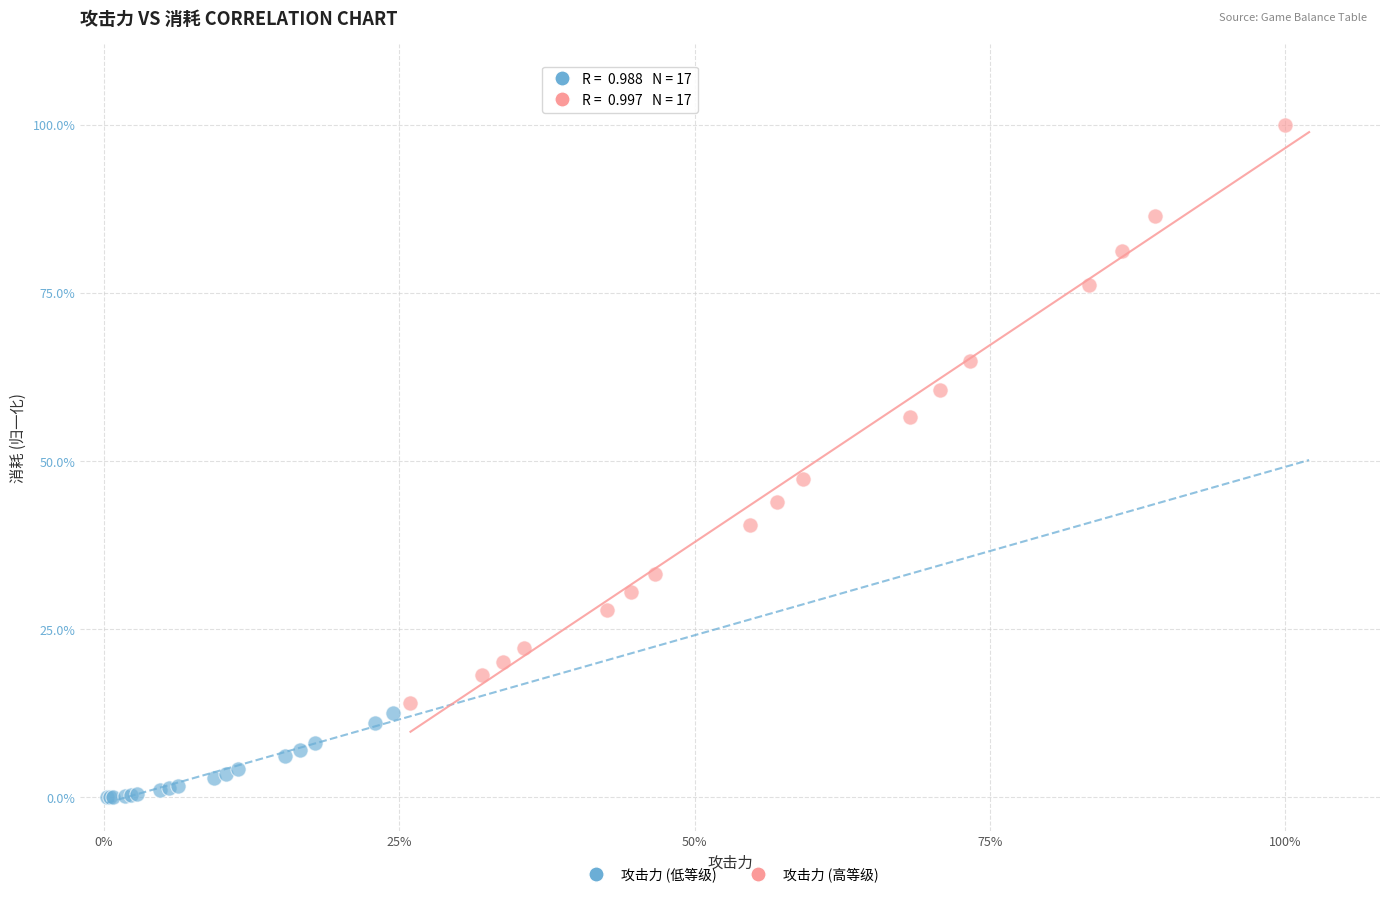

Which series reaches the maximum Y coordinate?

攻击力 (高等级)